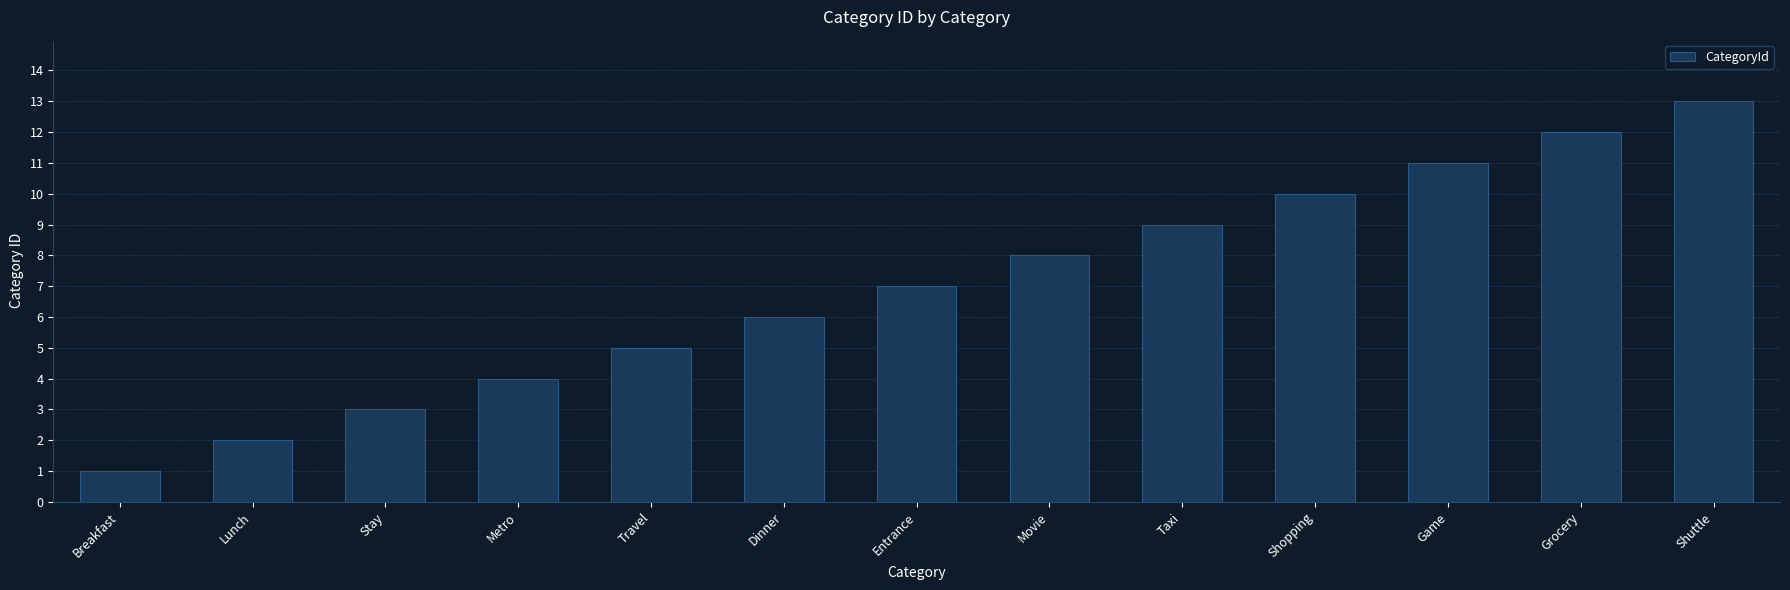

What is the value of the 4th bar from the left?

4